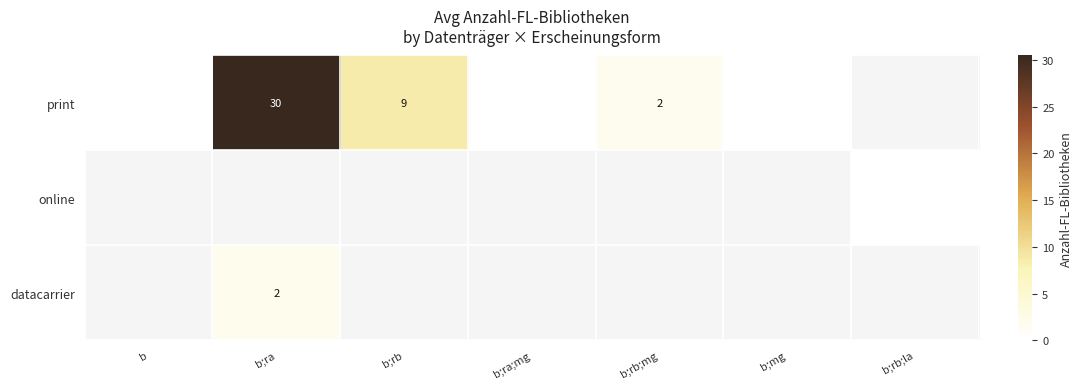

The value of print at b;rb is 9. True or false?

True